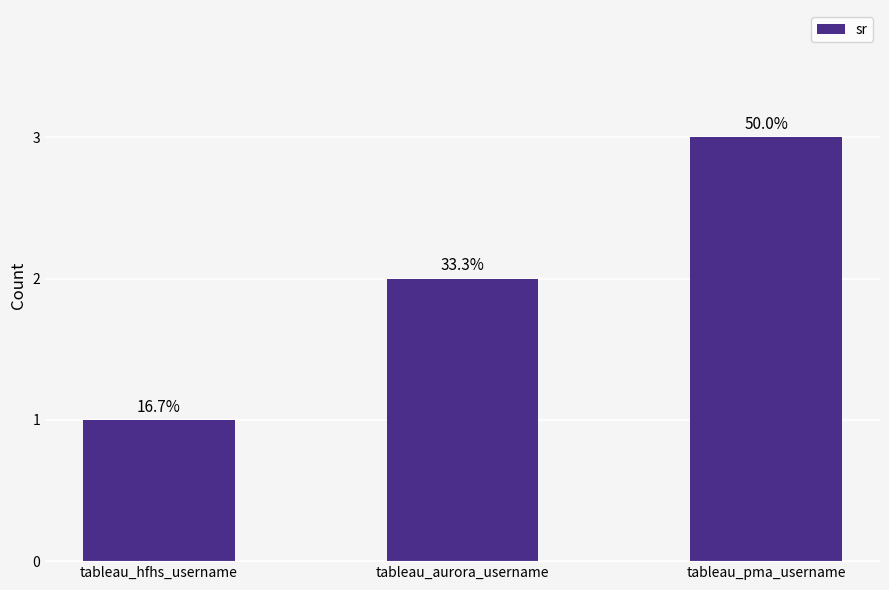

Rank the categories by value from lowest to highest.

tableau_hfhs_username, tableau_aurora_username, tableau_pma_username